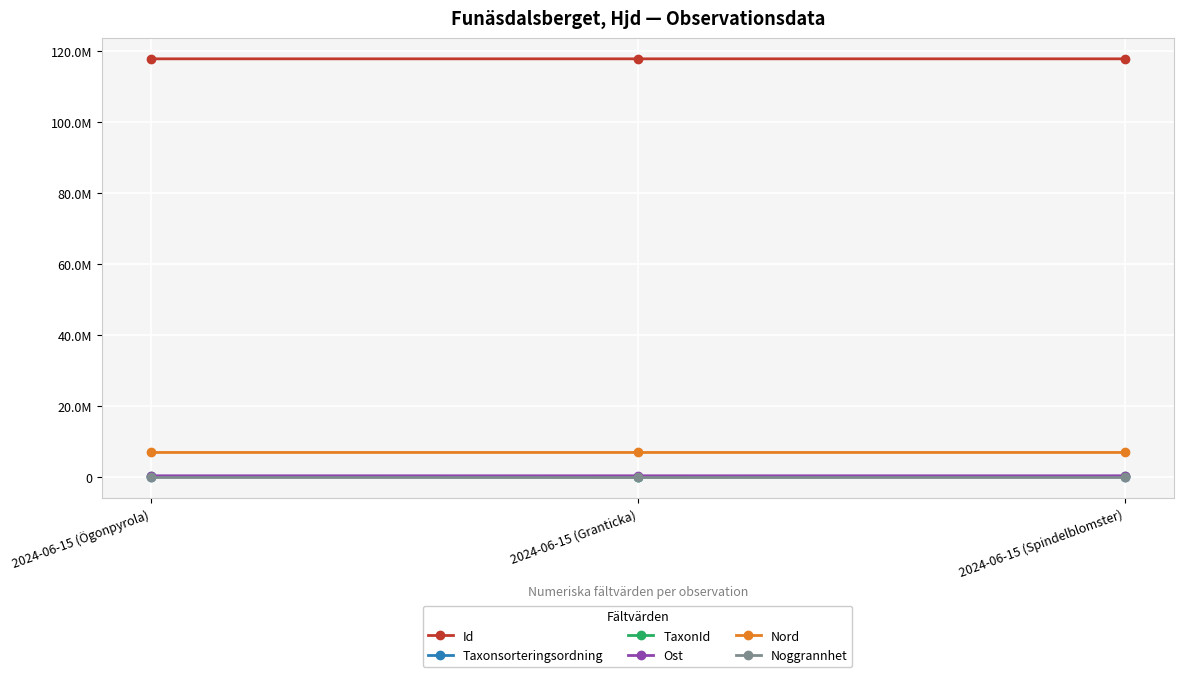

Which series changed the most between 2024-06-15 (Ögonpyrola) and 2024-06-15 (Granticka)?

TaxonId